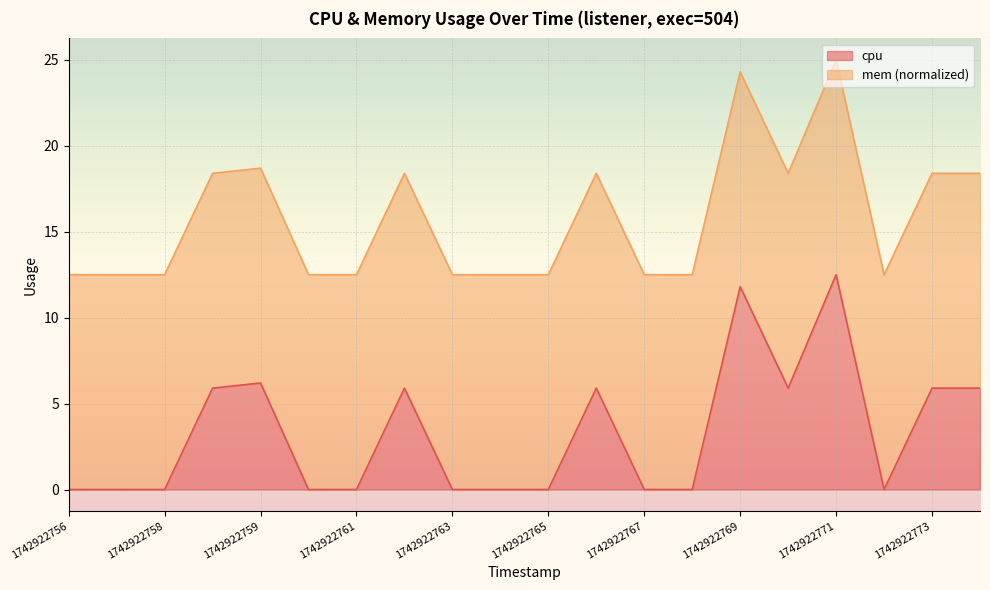

What is the highest value of the cpu series?

12.5